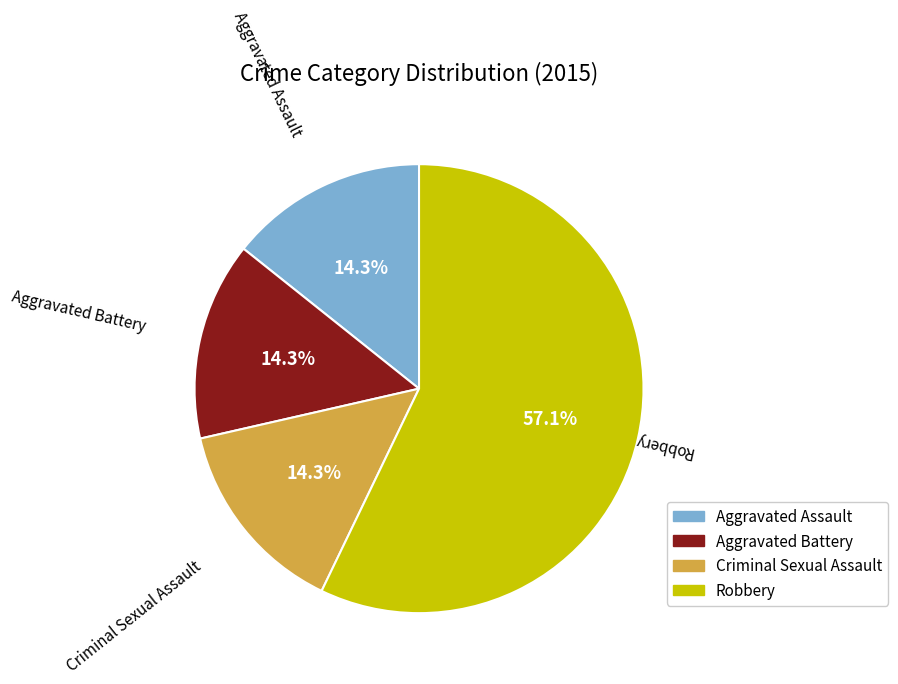

To the nearest percent, what is the average slice percentage?

25%